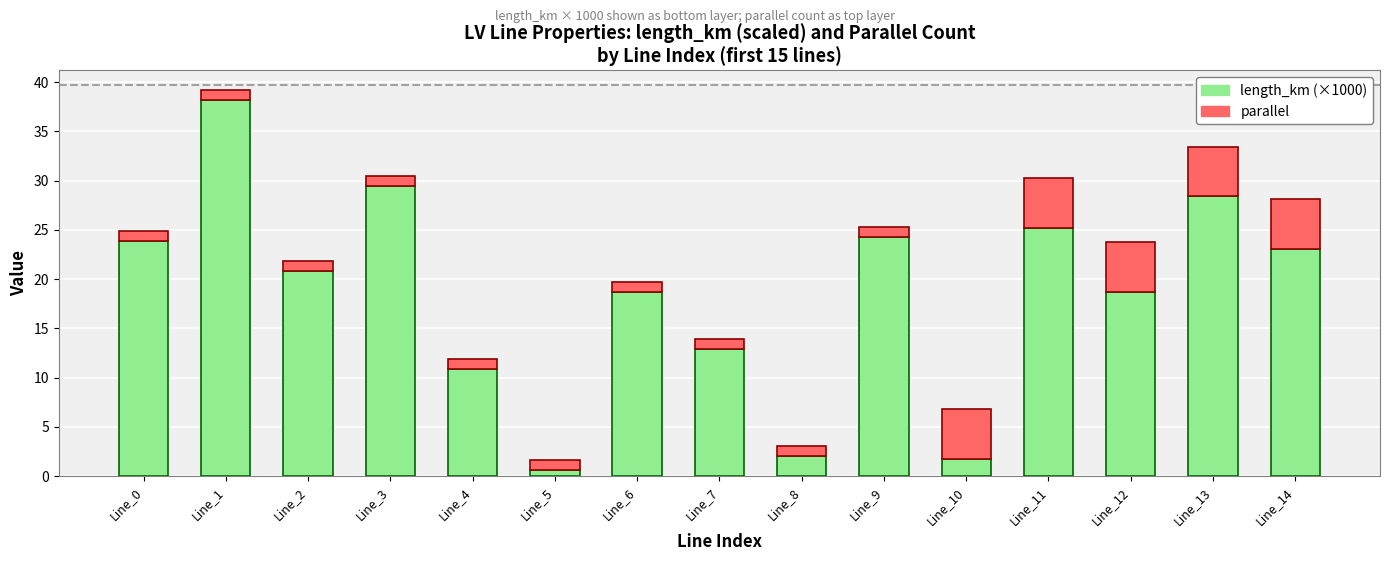

At which category is the sum across all series the highest?

Line_1